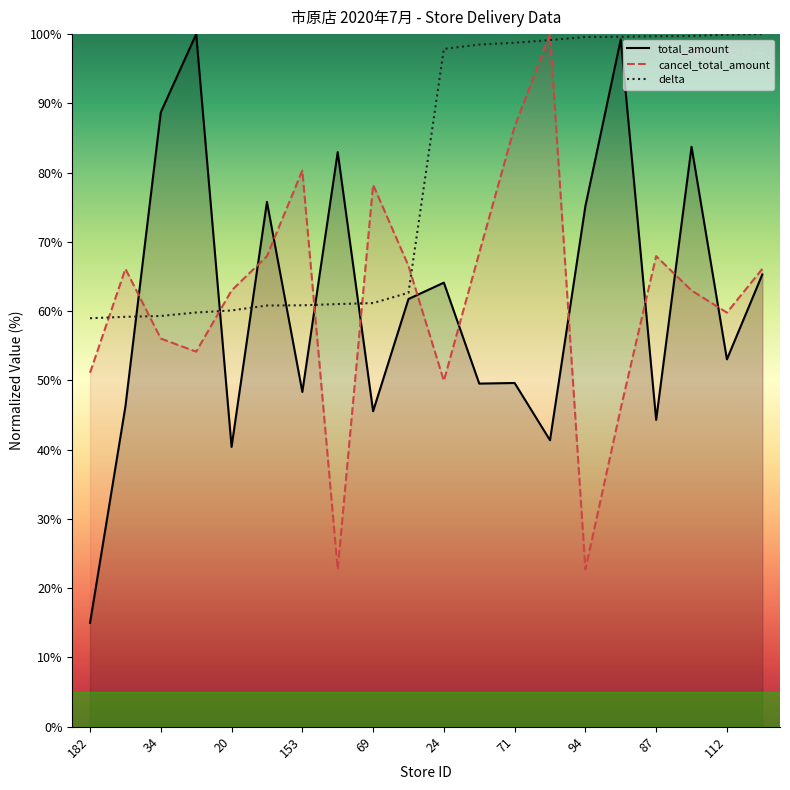

What is the total value across all series at 24?

211.9